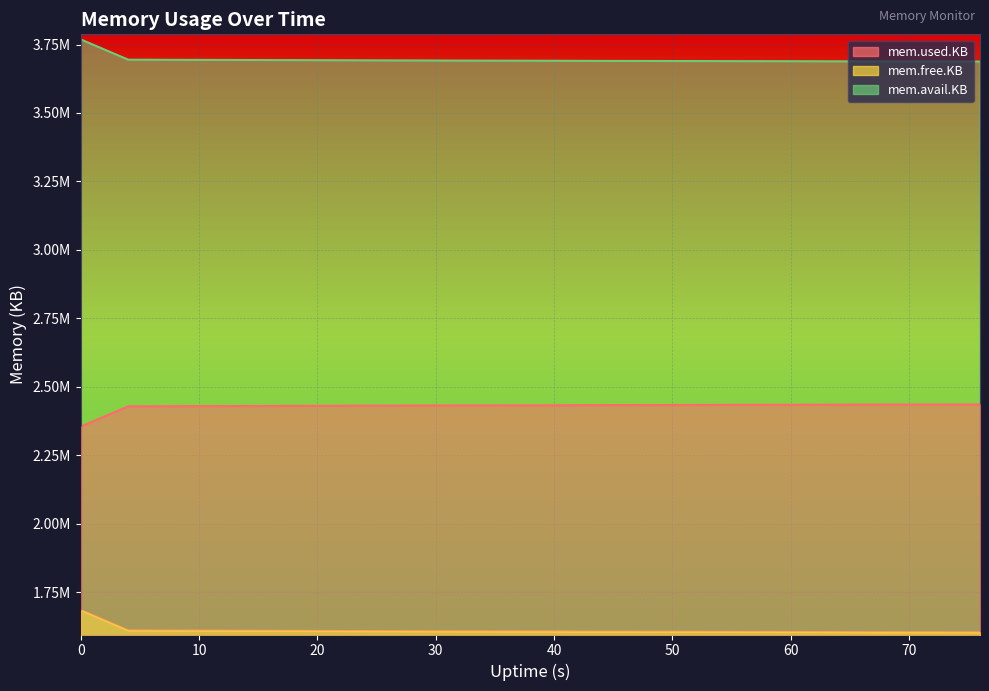

Rank the series by their maximum value, from lowest to highest.

mem.free.KB, mem.used.KB, mem.avail.KB